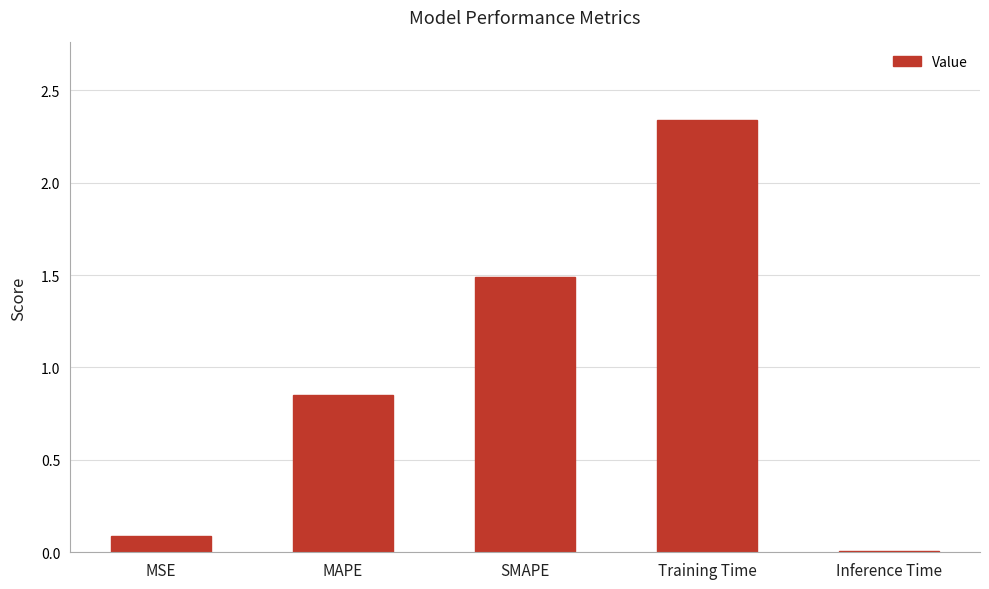

Read the value at SMAPE.

1.5